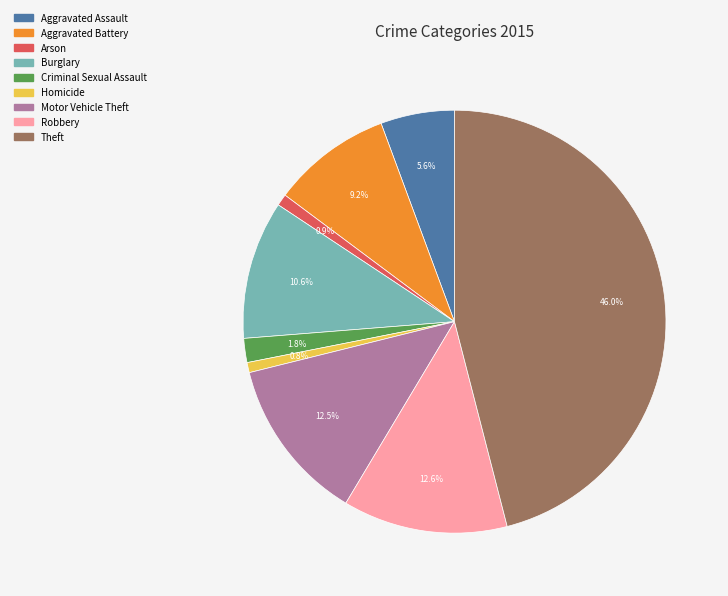

How many slices are in this pie chart?

9